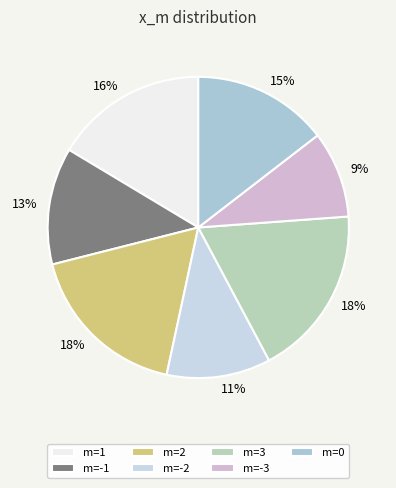

Which slice is the largest?

m=3